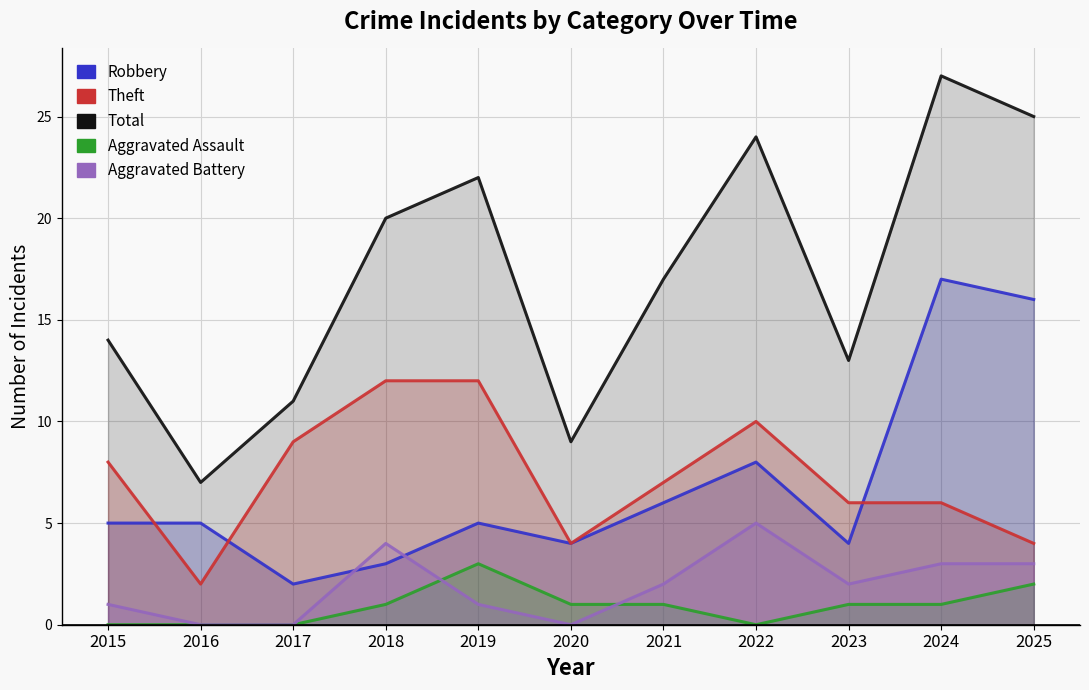

Does the chart have visible grid lines?

Yes